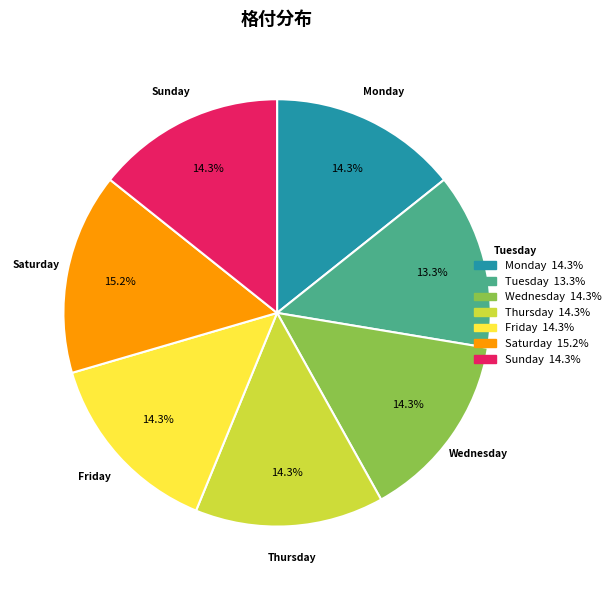

Which category has the smallest portion of the pie?

Tuesday